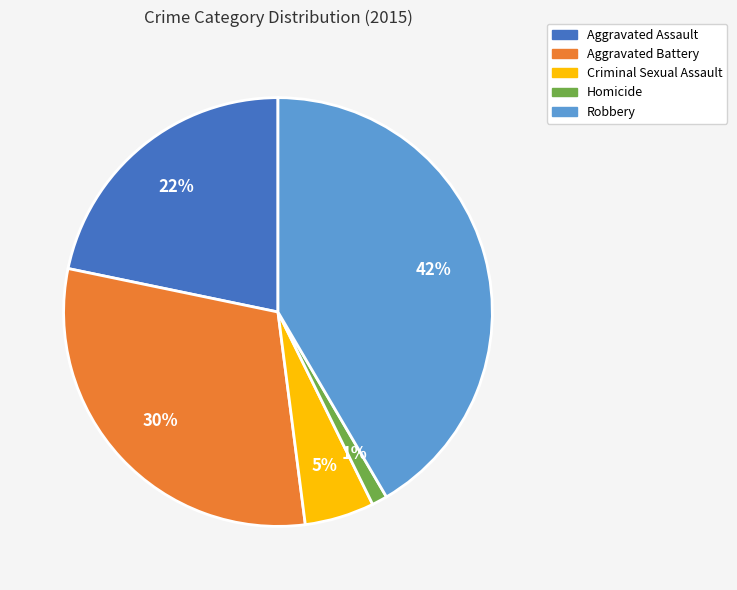

To the nearest percent, what portion does Aggravated Assault represent?

22%